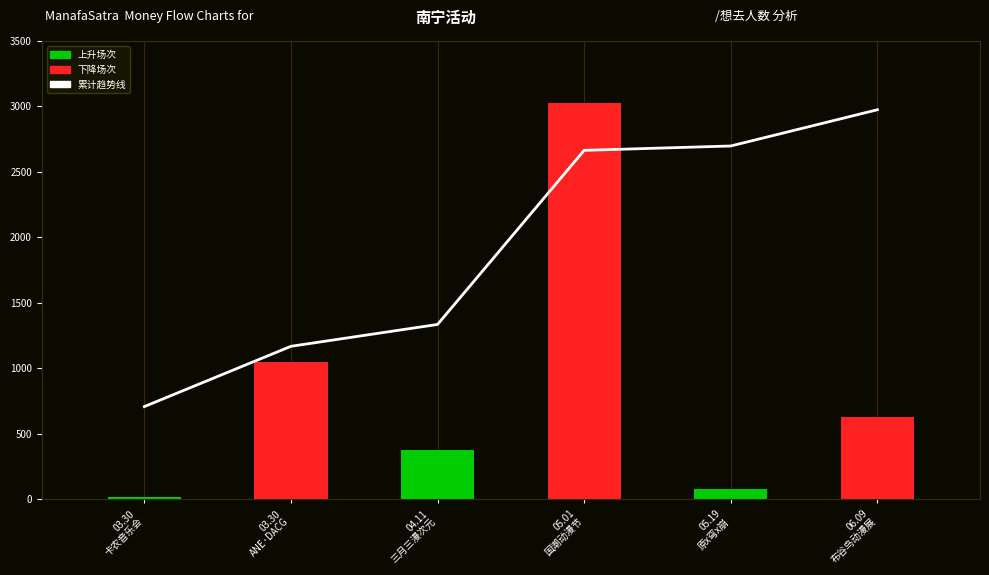

What is the difference between the 下降场次 values at 03.30
ANE·DACG and 03.30
卡农音乐会?

1048.0